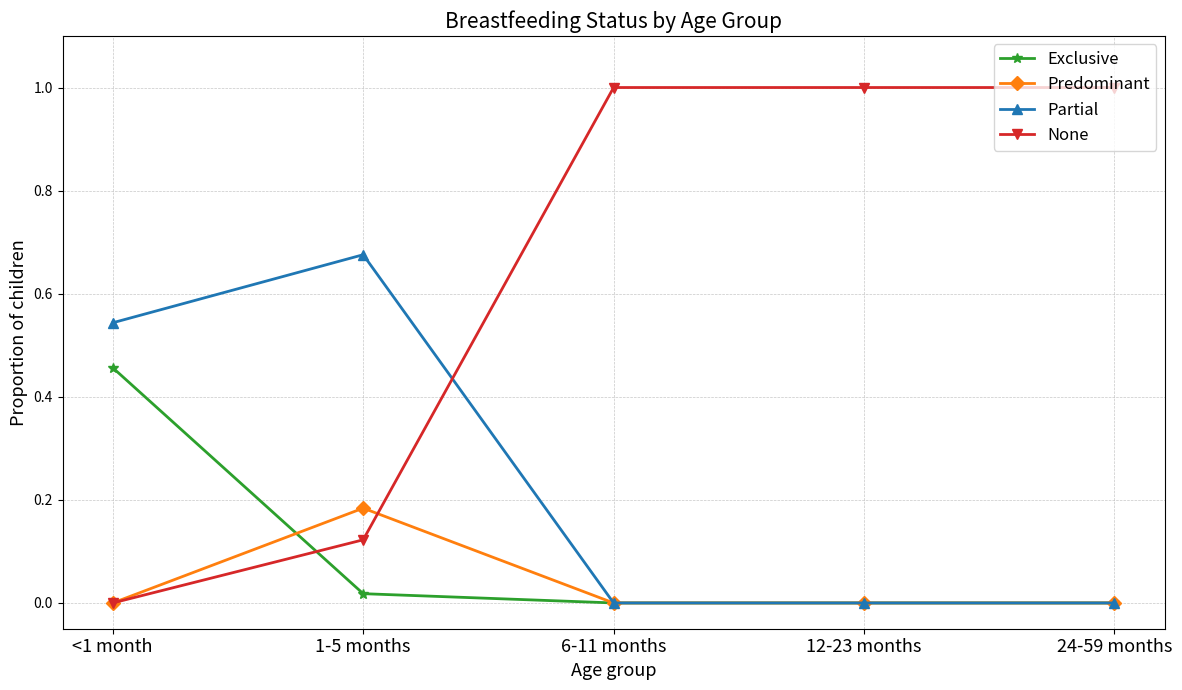

At how many categories does at least one series exceed 0?

5